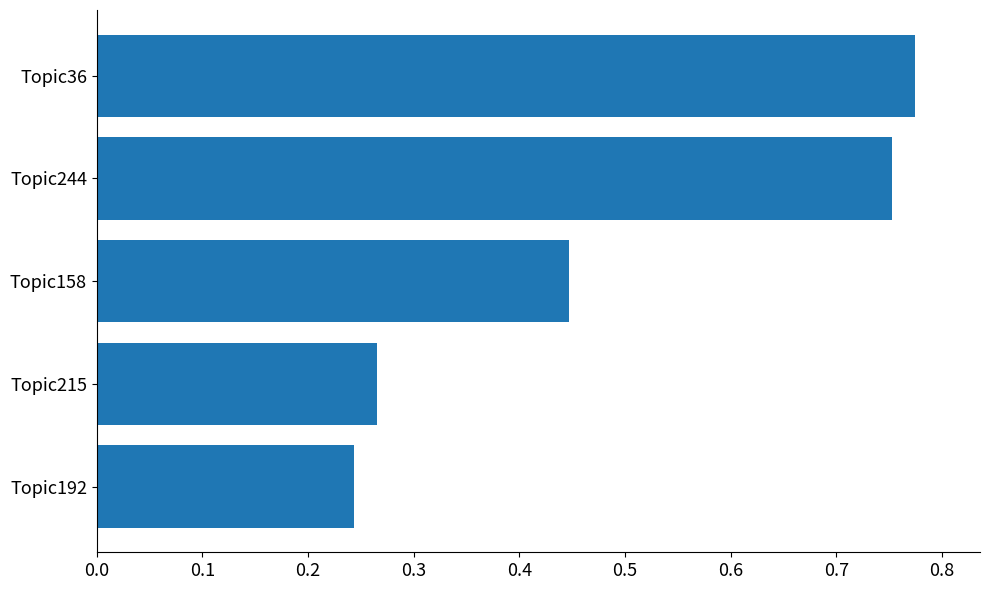

At which label is the value closest to 0?

Topic192